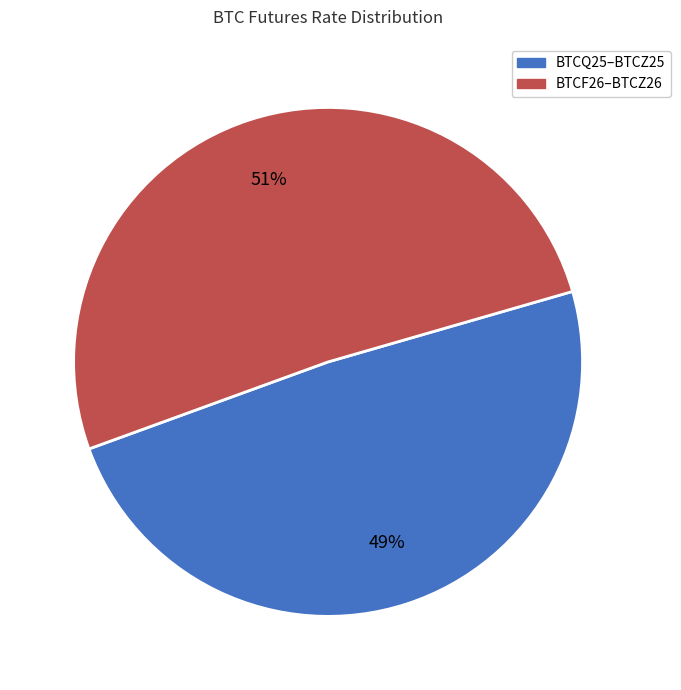

To the nearest percent, what is the difference between the largest and smallest slice percentages?

2%